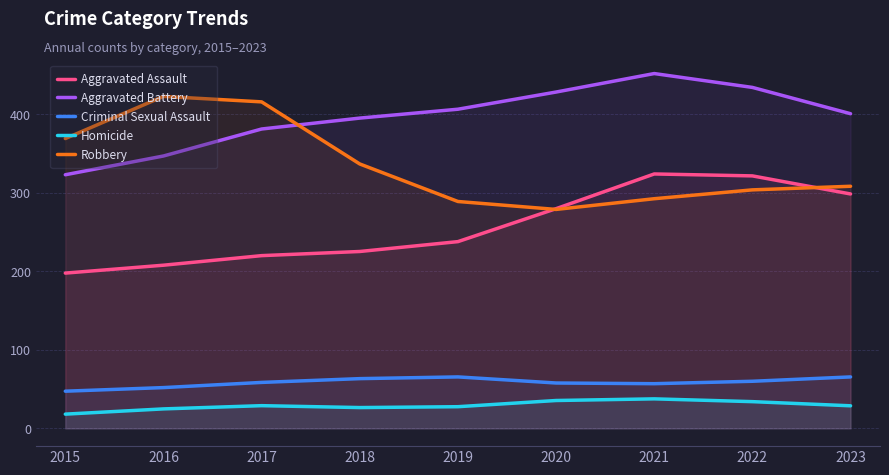

In Aggravated Assault, how many points are higher than both neighbors (excluding endpoints)?

1